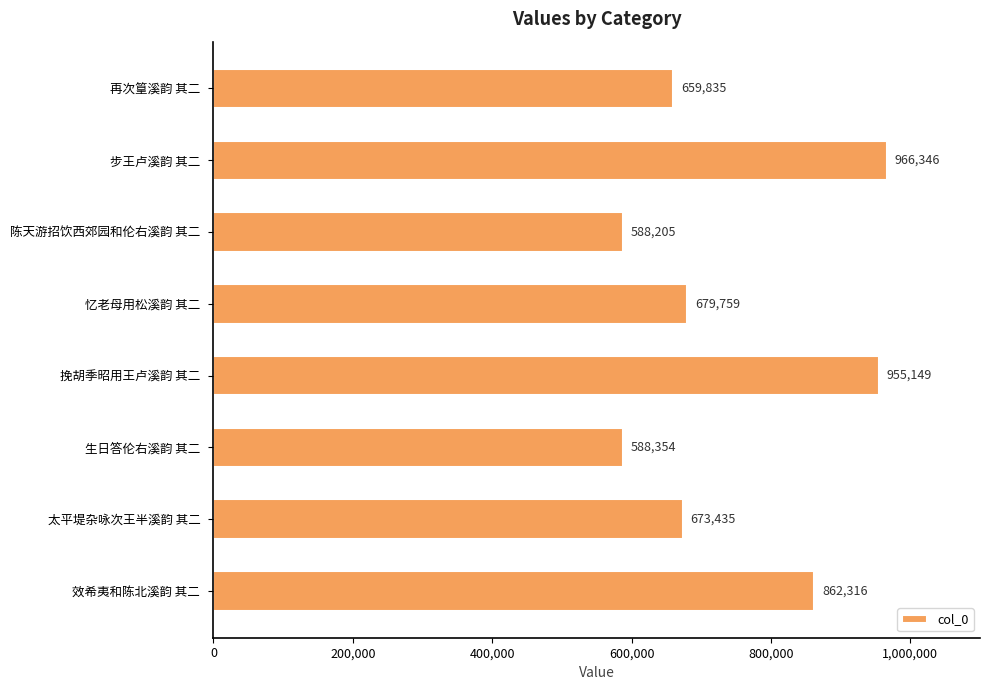

What position from the bottom is 再次篁溪韵 其二?

8